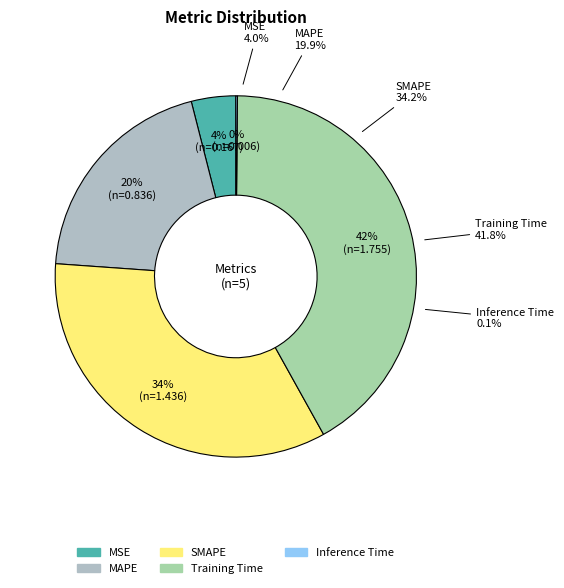

Count the number of slices in the pie.

5